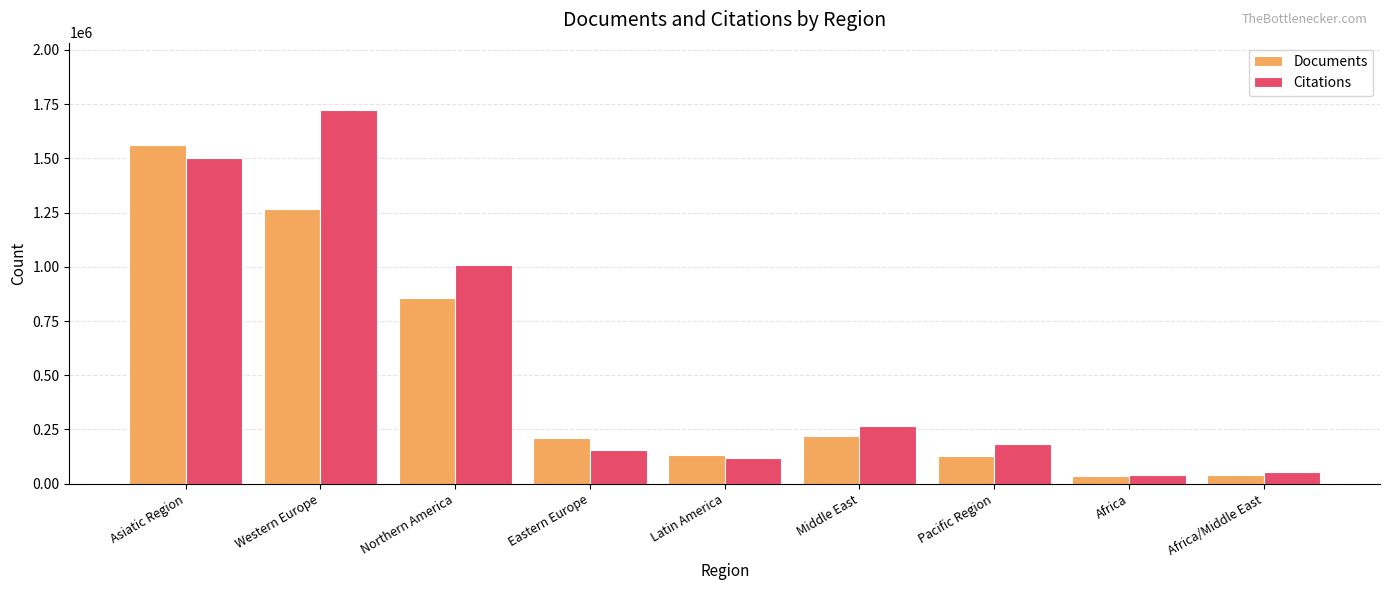

Does the chart contain stacked bars?

No